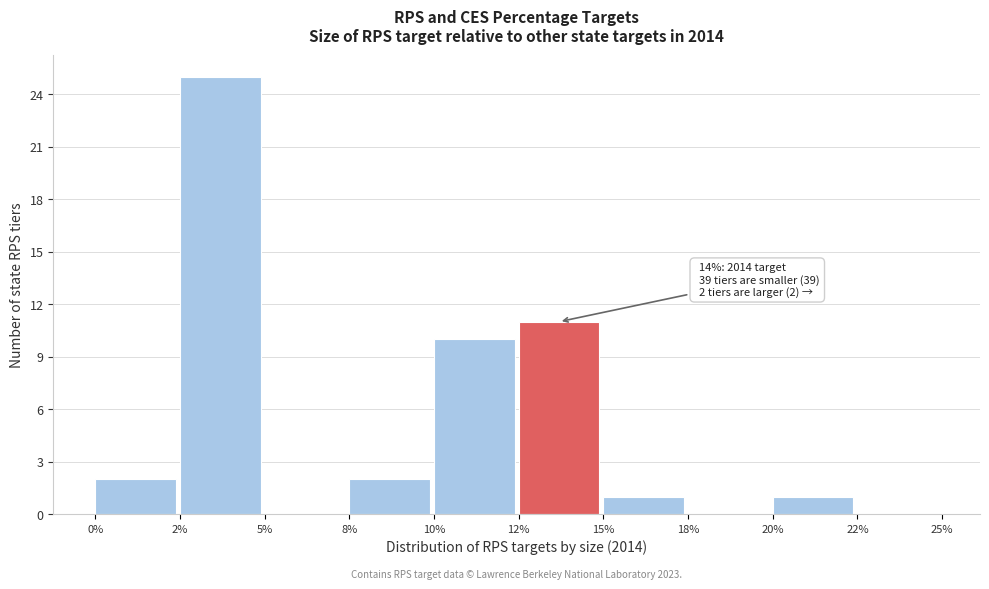

Reading left to right, list all the values displayed in this chart.

0%=2	2%=25	5%=0	8%=2	10%=10	12%=11	15%=1	18%=0	20%=1	22%=0